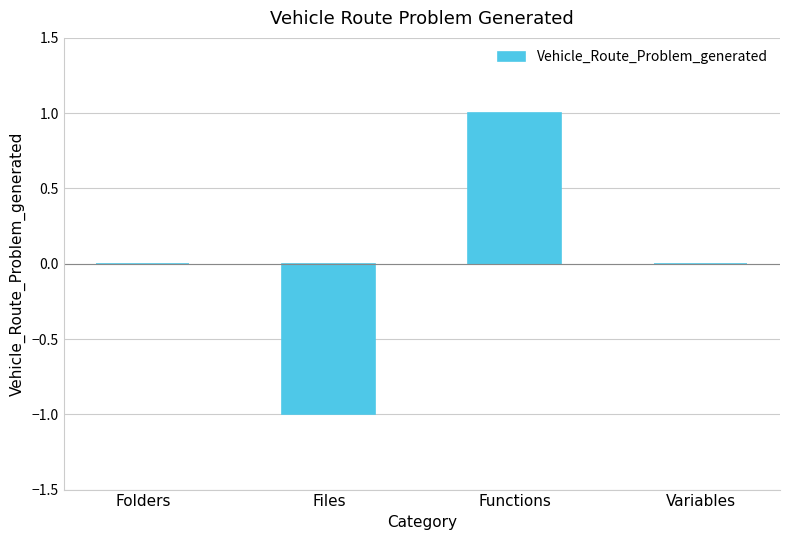

Which has a higher value, Variables or Functions?

Functions